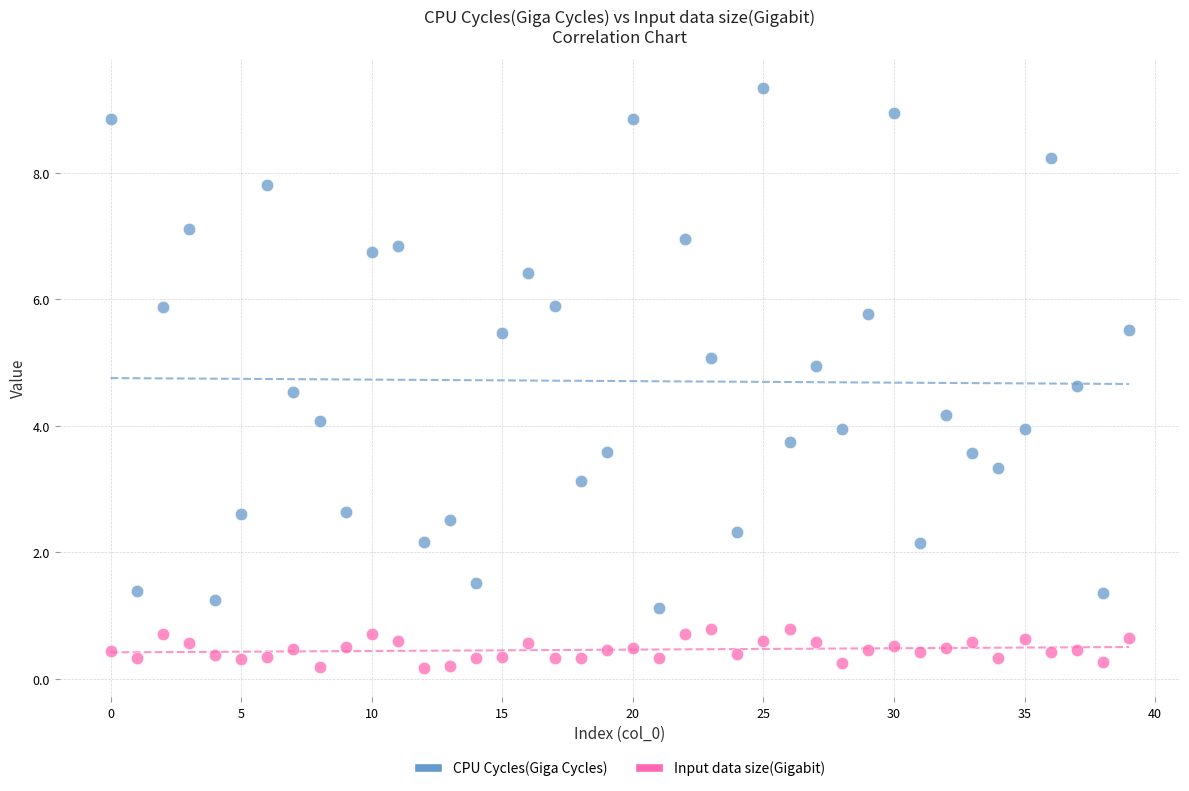

Across all data points, what is the range of Y values (max minus min)?

9.2